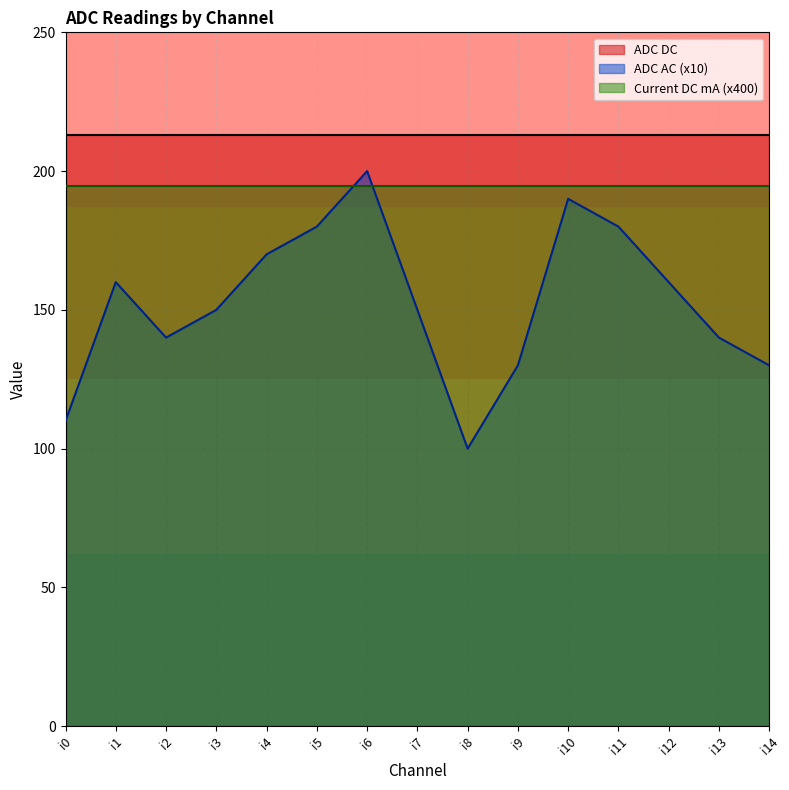

Does the chart display data point markers on the line(s)?

No